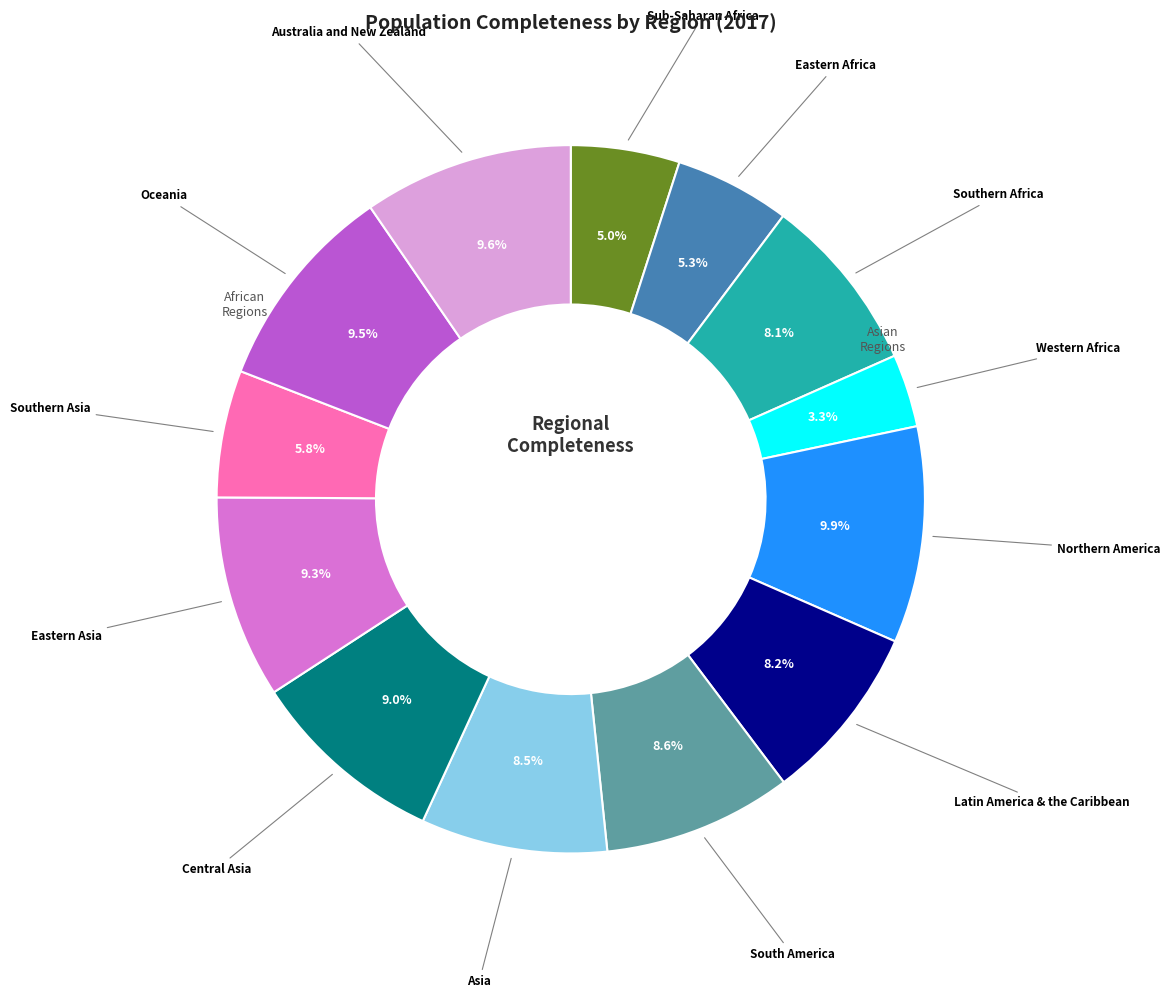

Does any single category account for the majority?

No